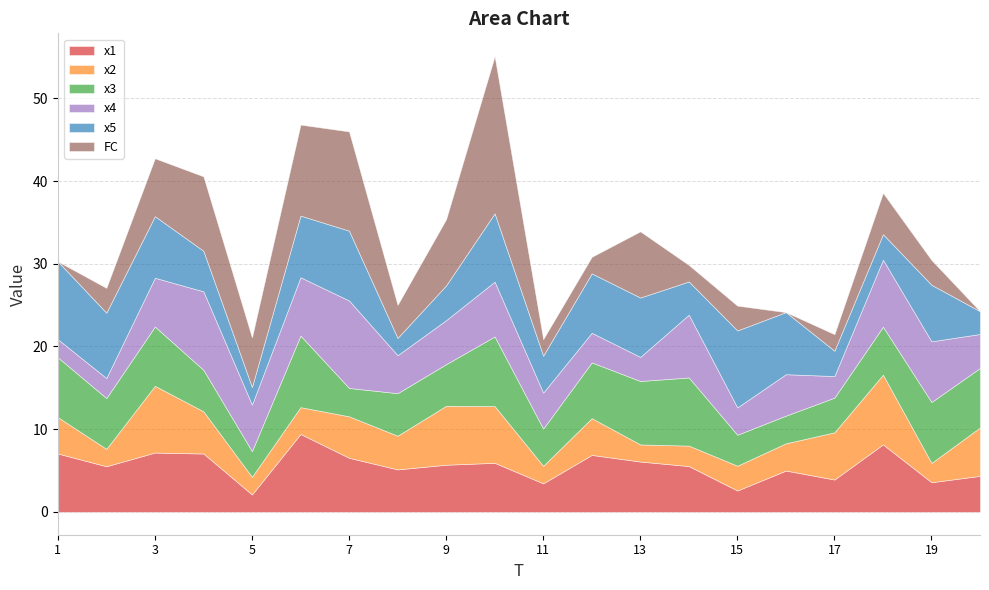

At which category is the sum across all series the highest?

10